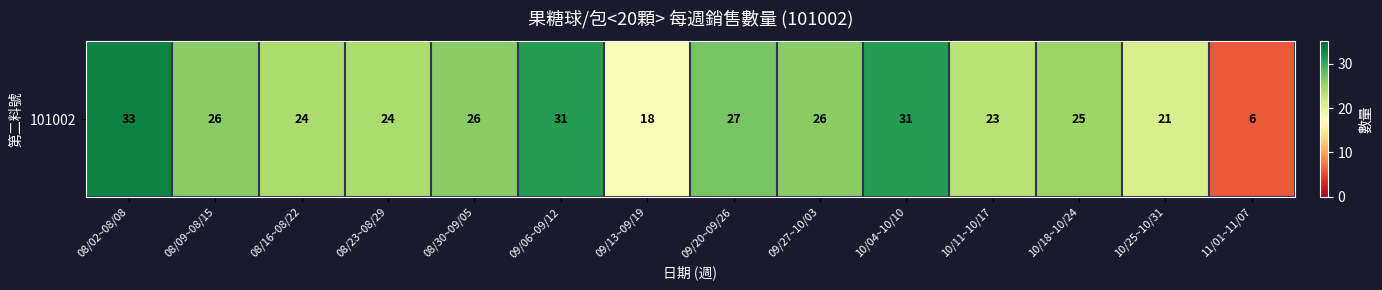

At which label does the data first exceed 26?

08/02~08/08